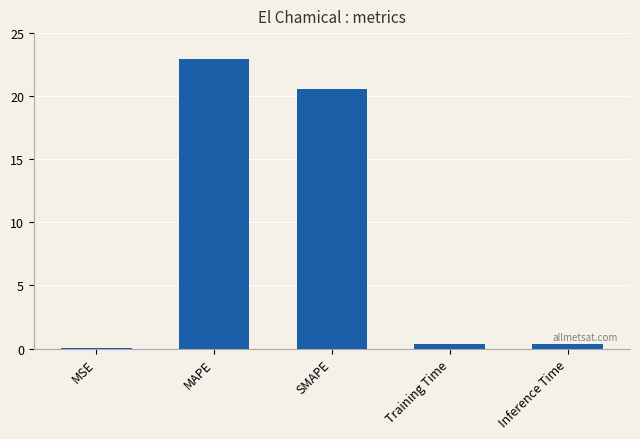

Which category has the highest value across all series?

MAPE